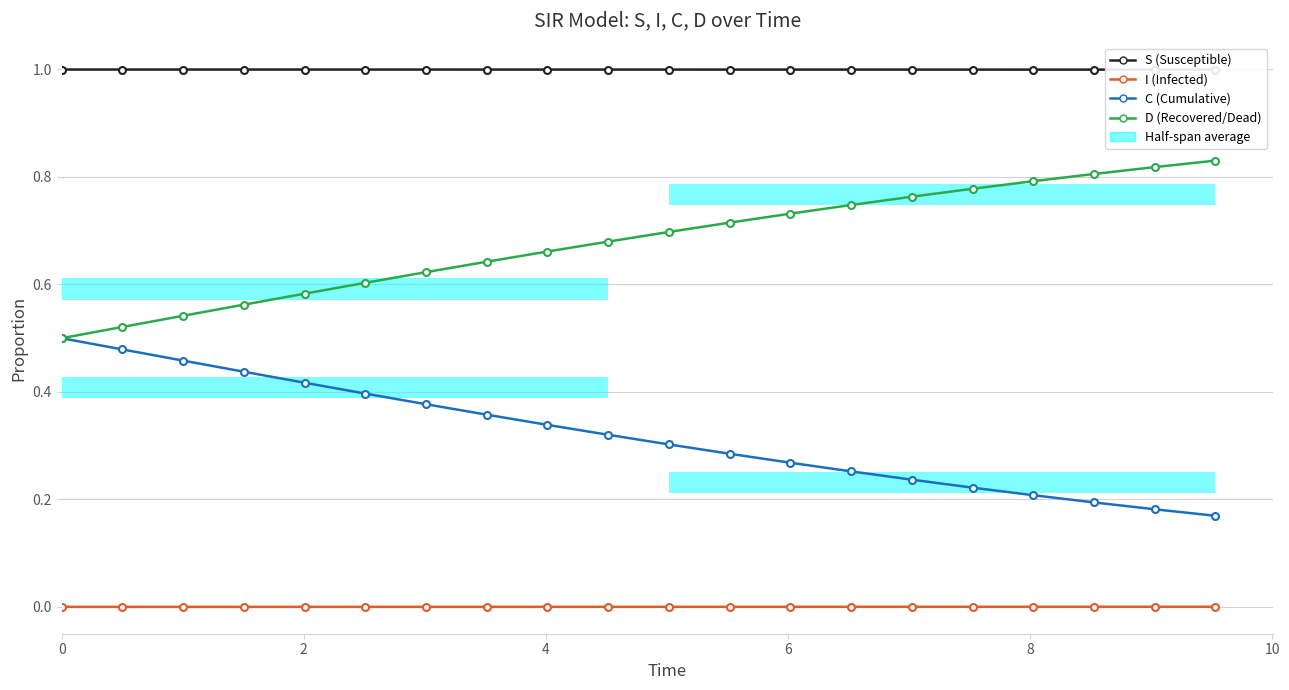

Which series has the largest range (max minus min)?

C